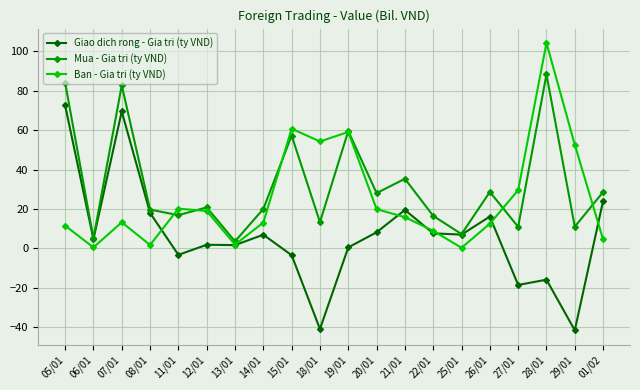

Between which two adjacent categories do Ban - Gia tri (ty VND) and Giao dich rong - Gia tri (ty VND) first intersect?

08/01 and 11/01